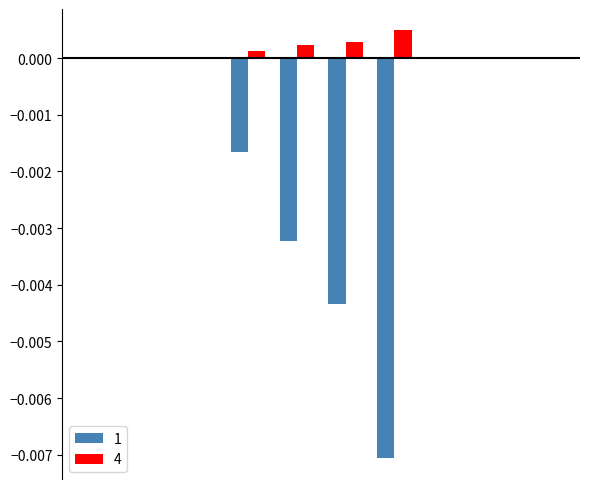

At how many categories does at least one series exceed 0?

4